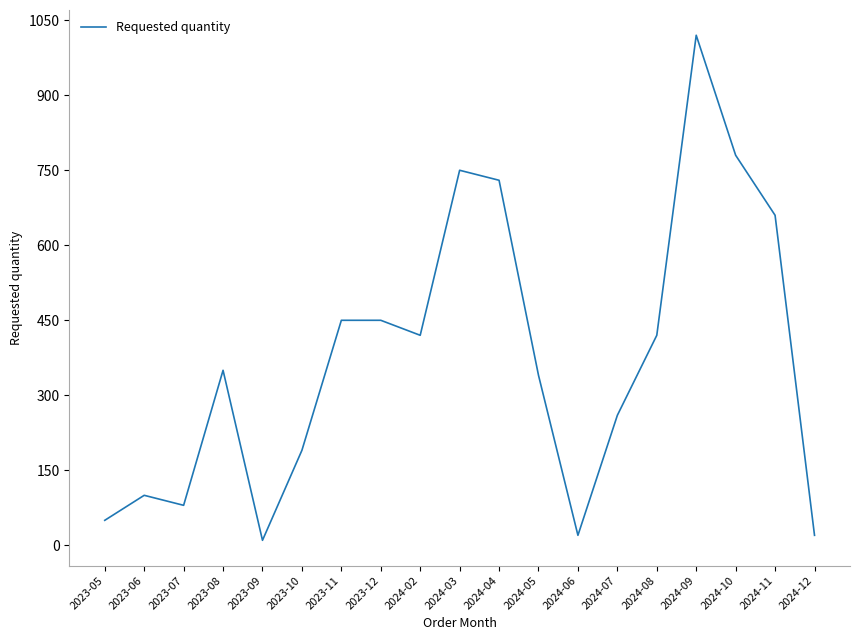

What is the minimum value shown in the chart?

10